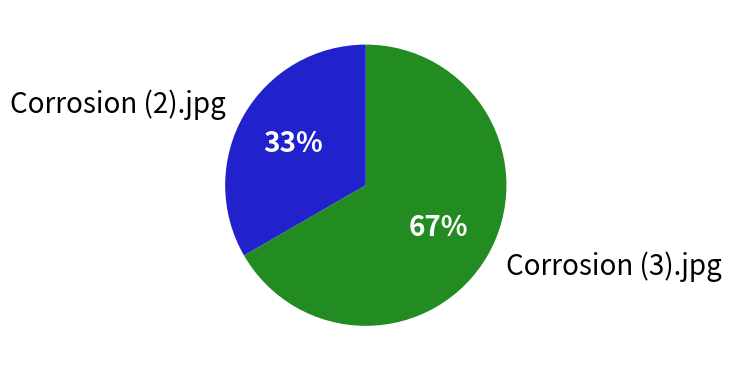

How many slices are in this pie chart?

2